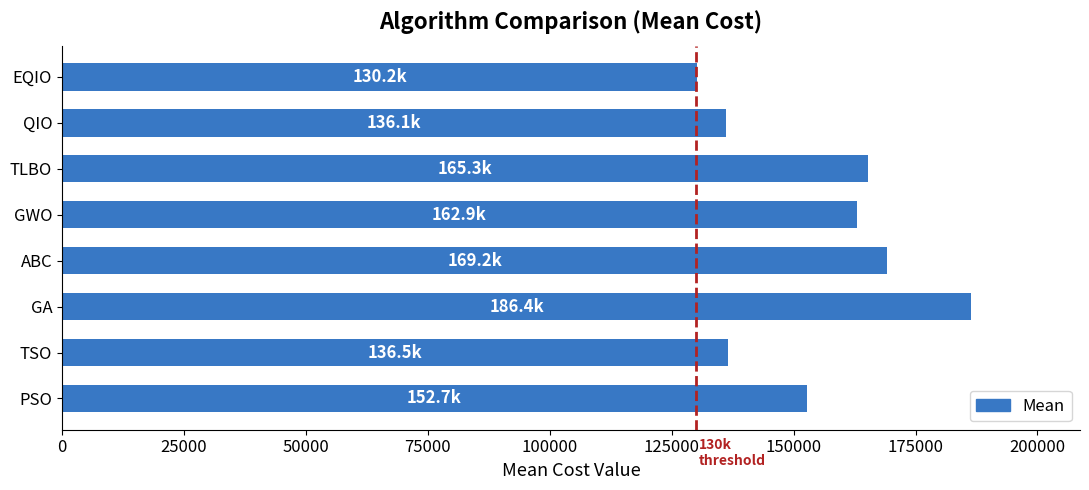

The value at GA is 308200.2. True or false?

False